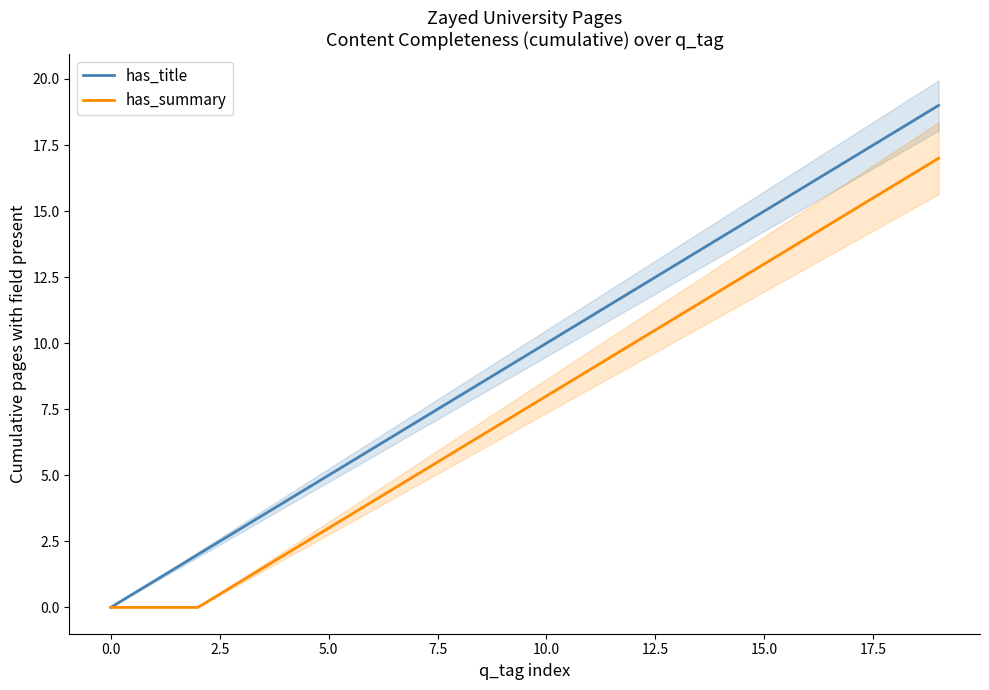

What is the value of the has_title point at the 5th from the left?

4